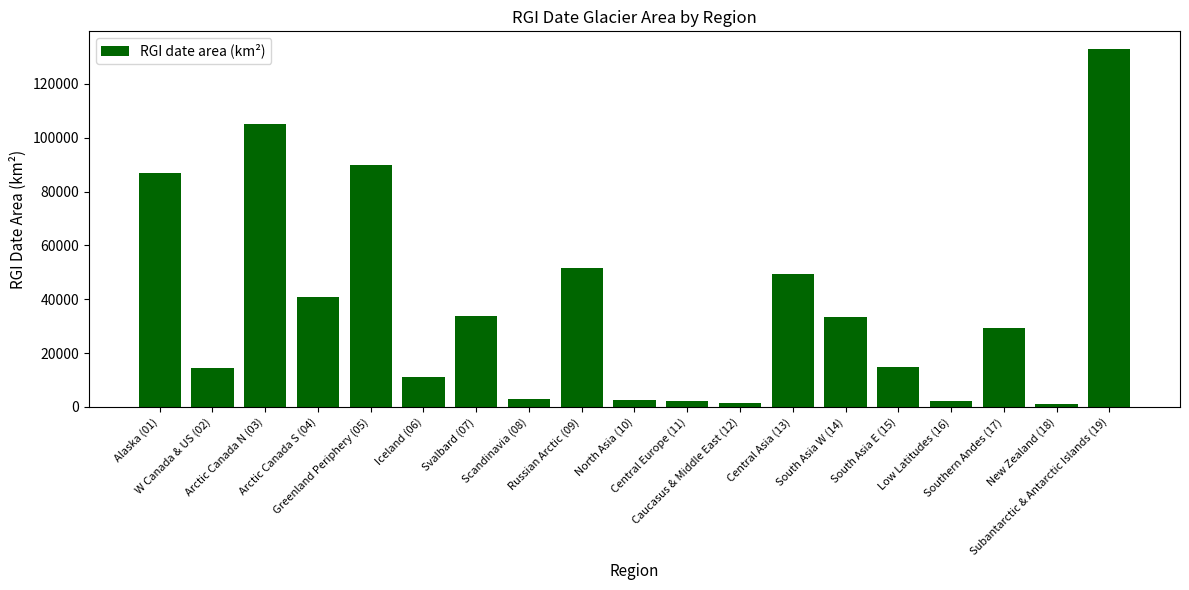

Read the value at Caucasus & Middle East (12).

1307